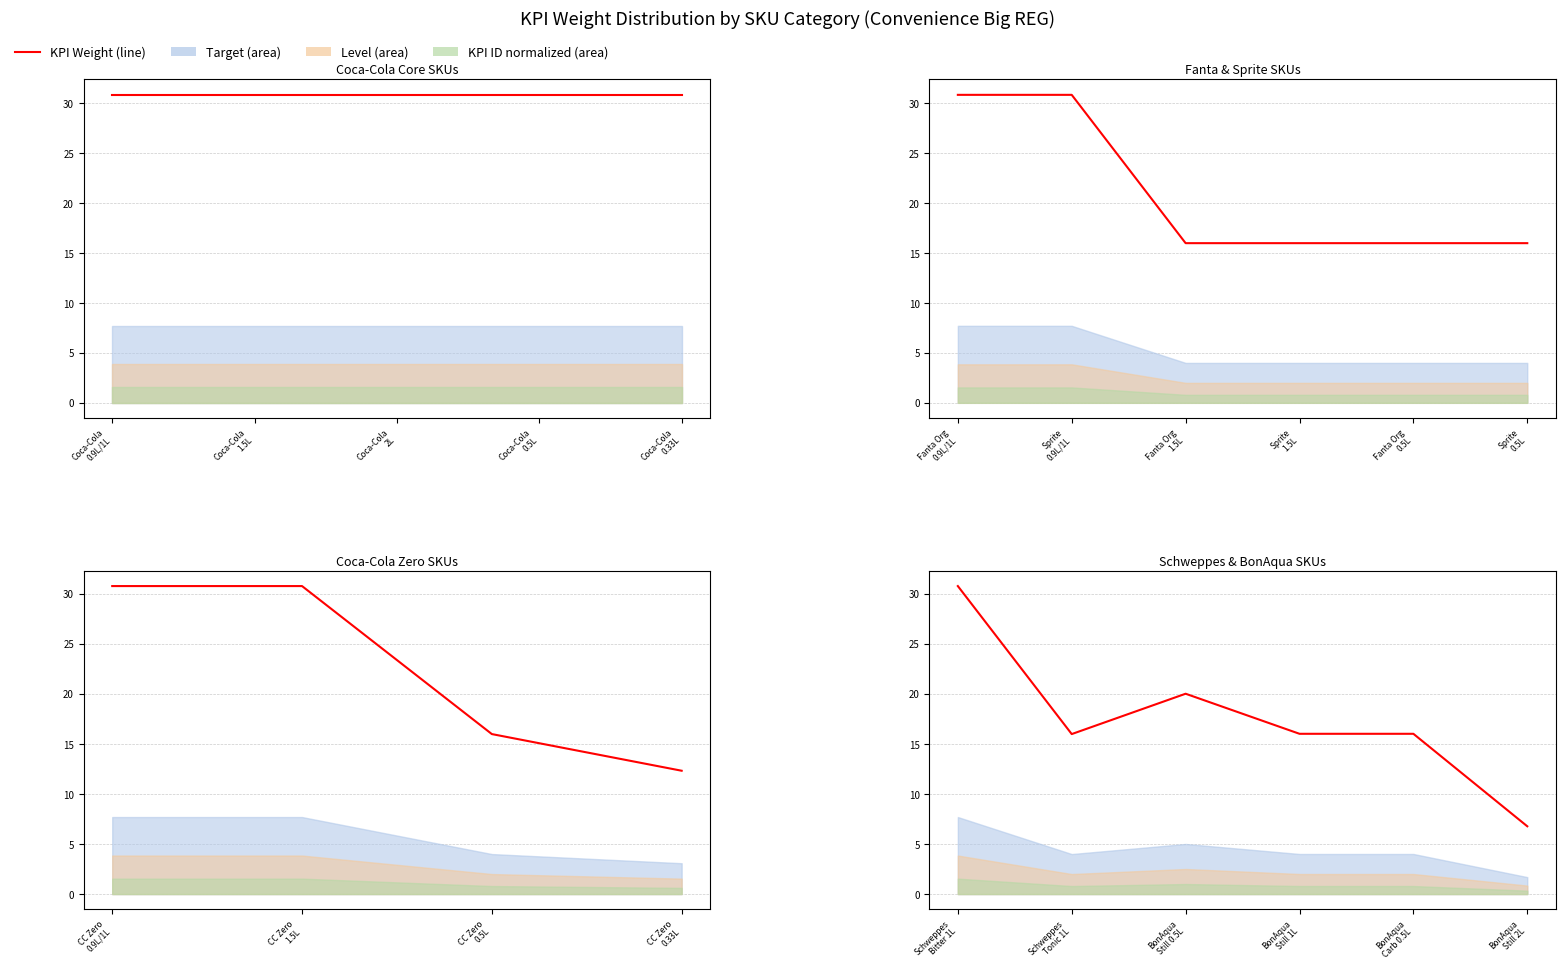

How many points are higher than both their immediate neighbors (excluding endpoints)?

1